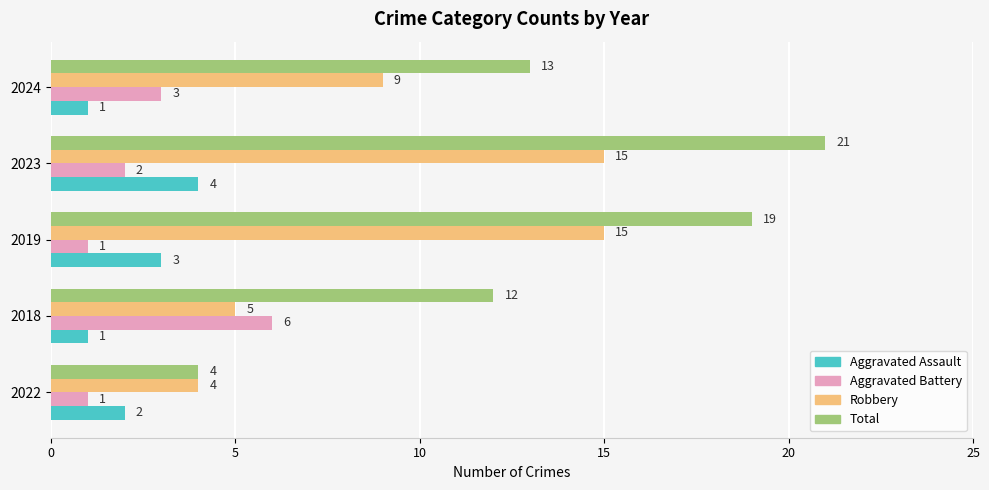

What is the average value of the Robbery series?

10